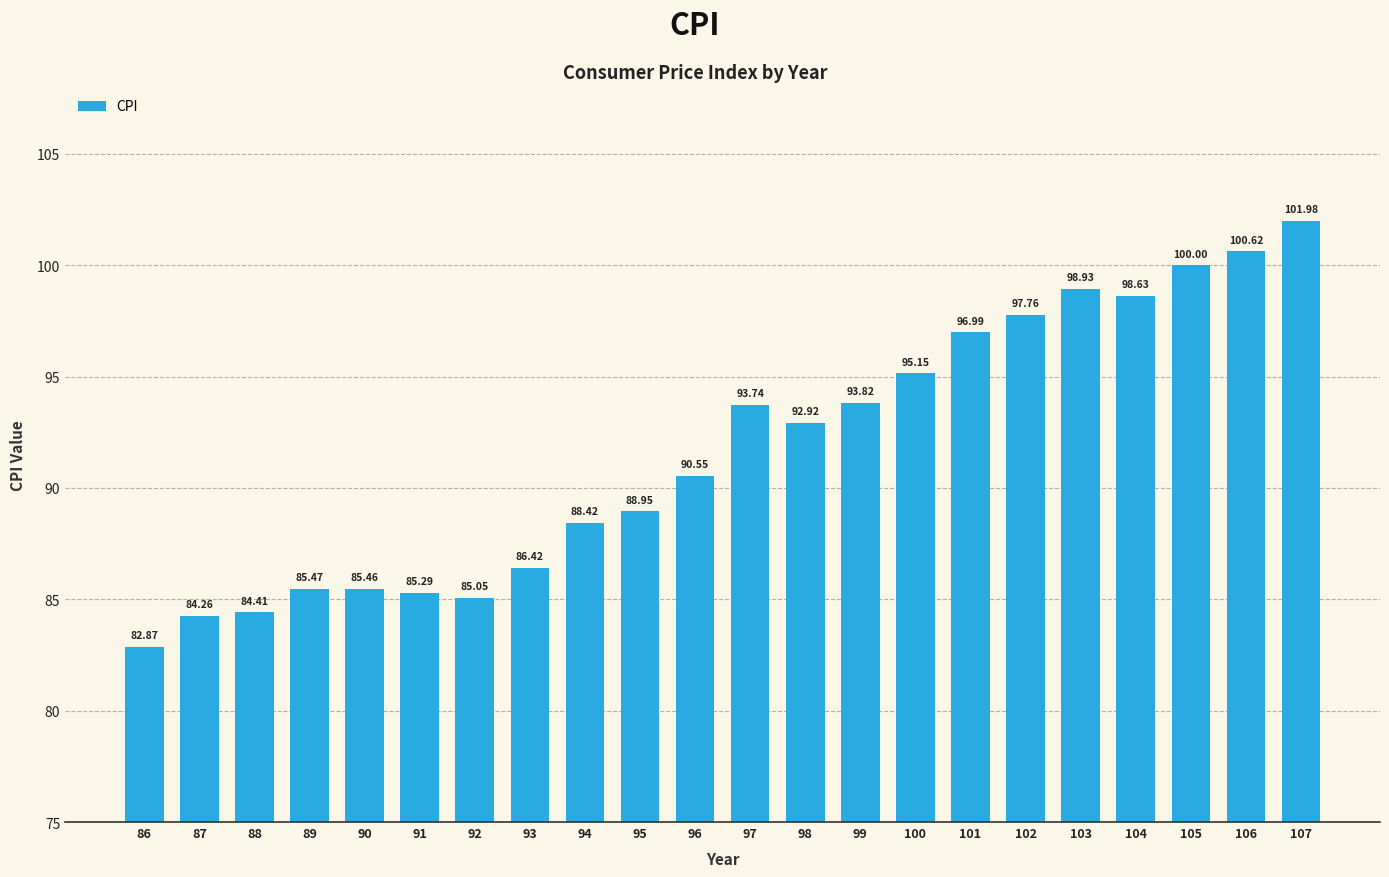

Which label corresponds to the smallest value in the chart?

86